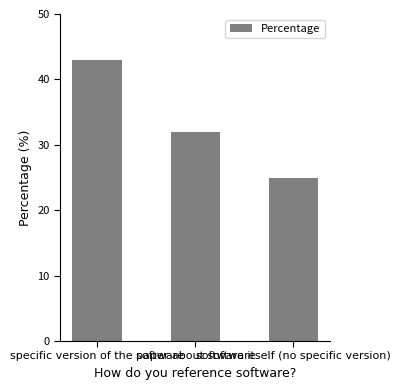

What is the maximum value shown in the chart?

43